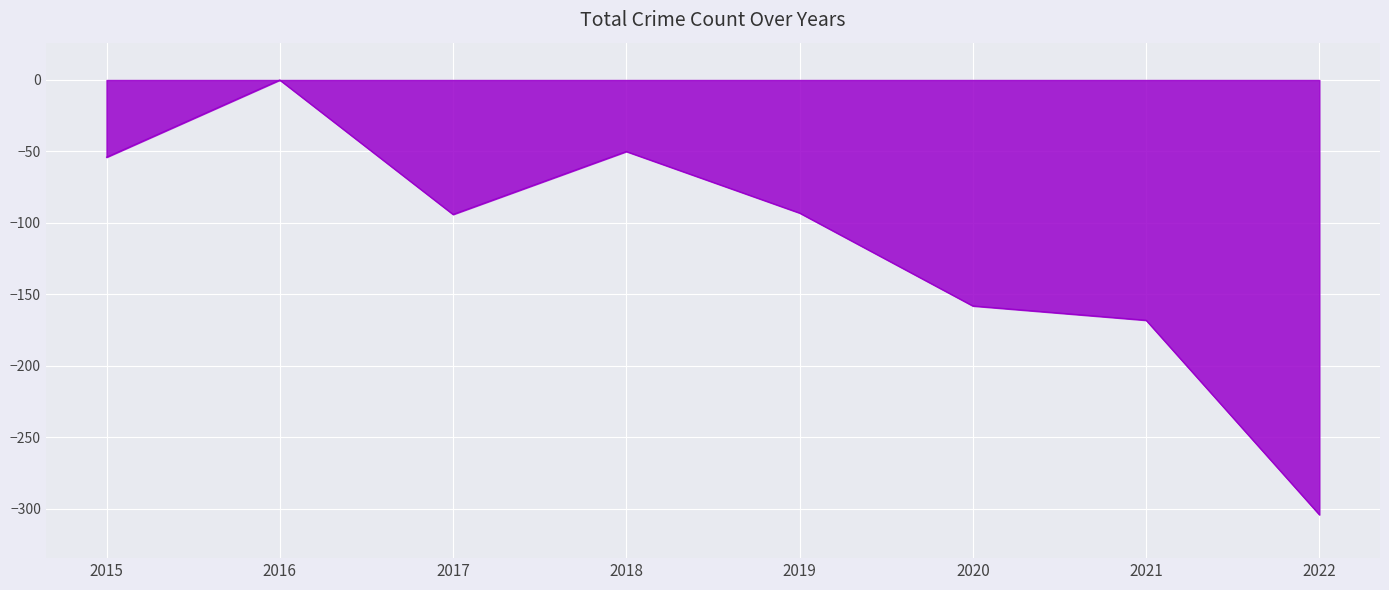

How many categories are shown in the chart?

8